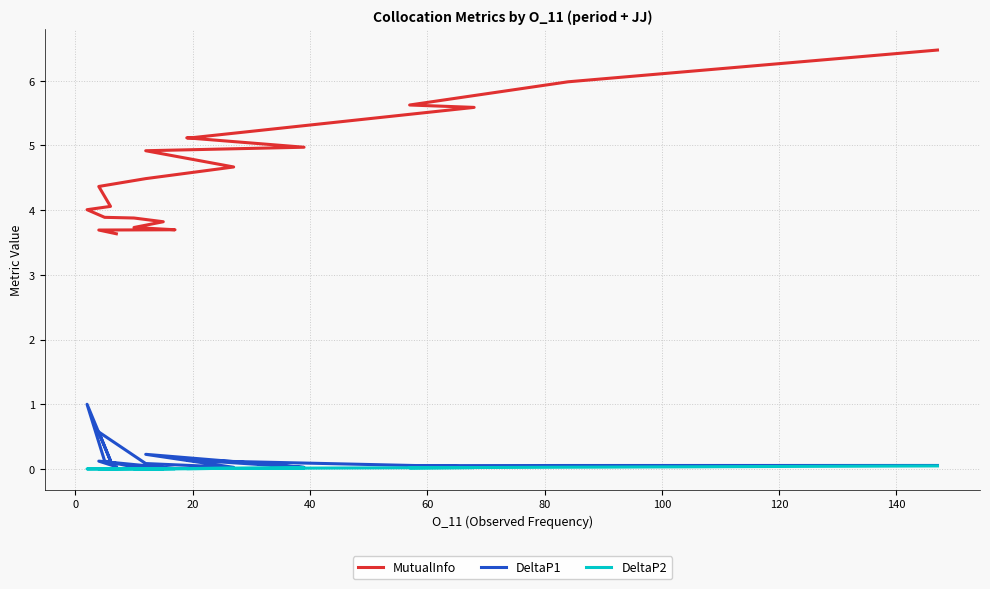

Which series has the largest range (max minus min)?

MutualInfo